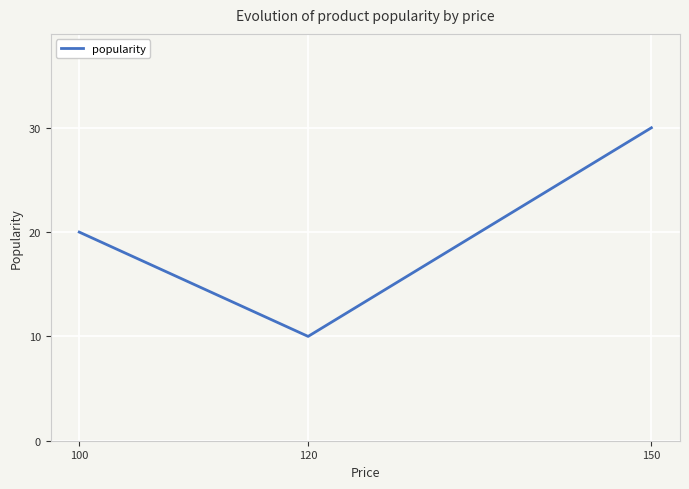

How many distinct data groups are displayed?

1